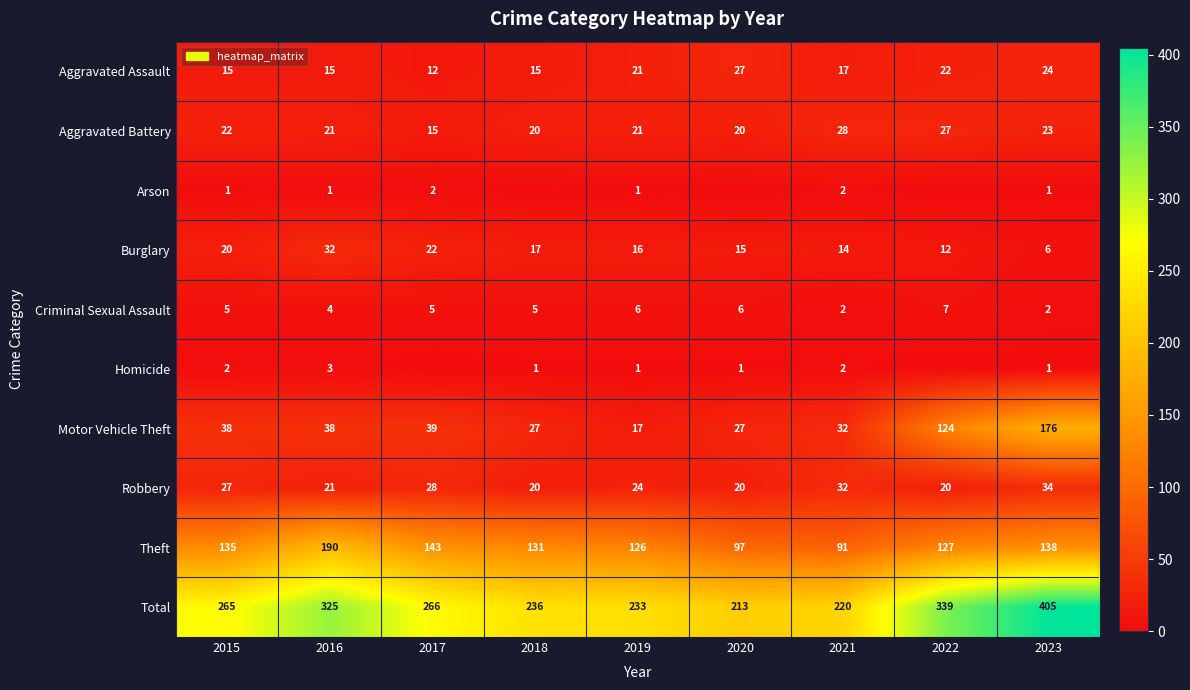

What is the lowest value of the Motor Vehicle Theft series?

17